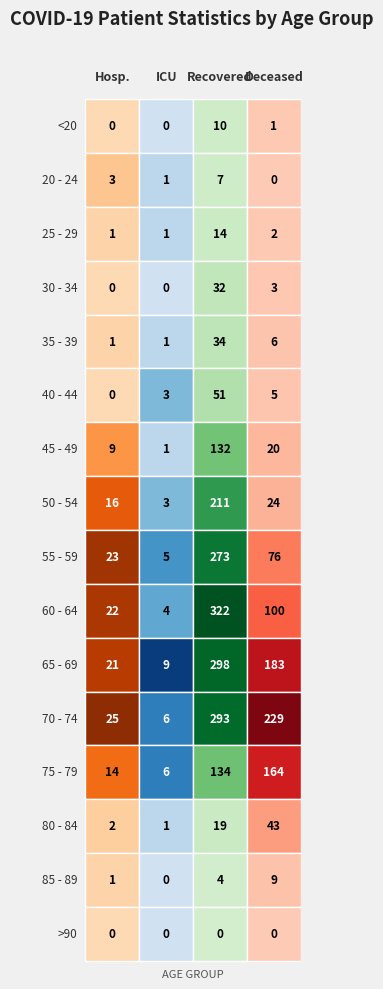

Where does the <20 series first go above 1?

2